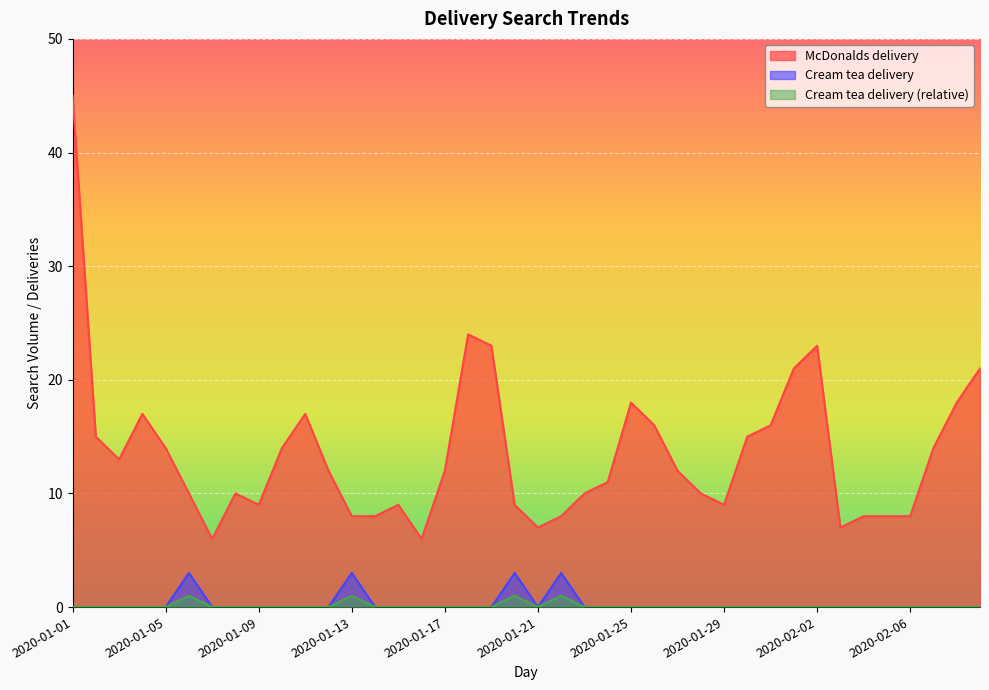

Reading right to left, extract all data points from this chart.

McDonalds delivery: 21	18	14	8	8	8	7	23	21	16	15	9	10	12	16	18	11	10	8	7	9	23	24	12	6	9	8	8	12	17	14	9	10	6	10	14	17	13	15	45
Cream tea delivery: 0	0	0	0	0	0	0	0	0	0	0	0	0	0	0	0	0	0	3	0	3	0	0	0	0	0	0	3	0	0	0	0	0	0	3	0	0	0	0	0
Cream tea delivery (relative): 0	0	0	0	0	0	0	0	0	0	0	0	0	0	0	0	0	0	1	0	1	0	0	0	0	0	0	1	0	0	0	0	0	0	1	0	0	0	0	0